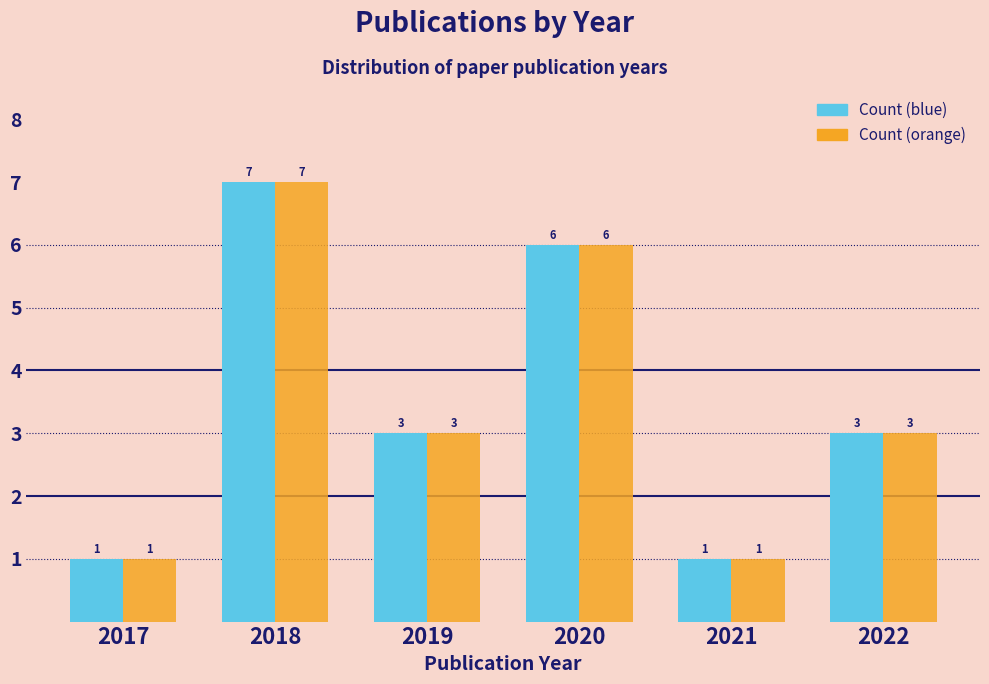

Reading right to left, transcribe all the data shown in this chart.

Count (blue): 3	1	6	3	7	1
Count (orange): 3	1	6	3	7	1